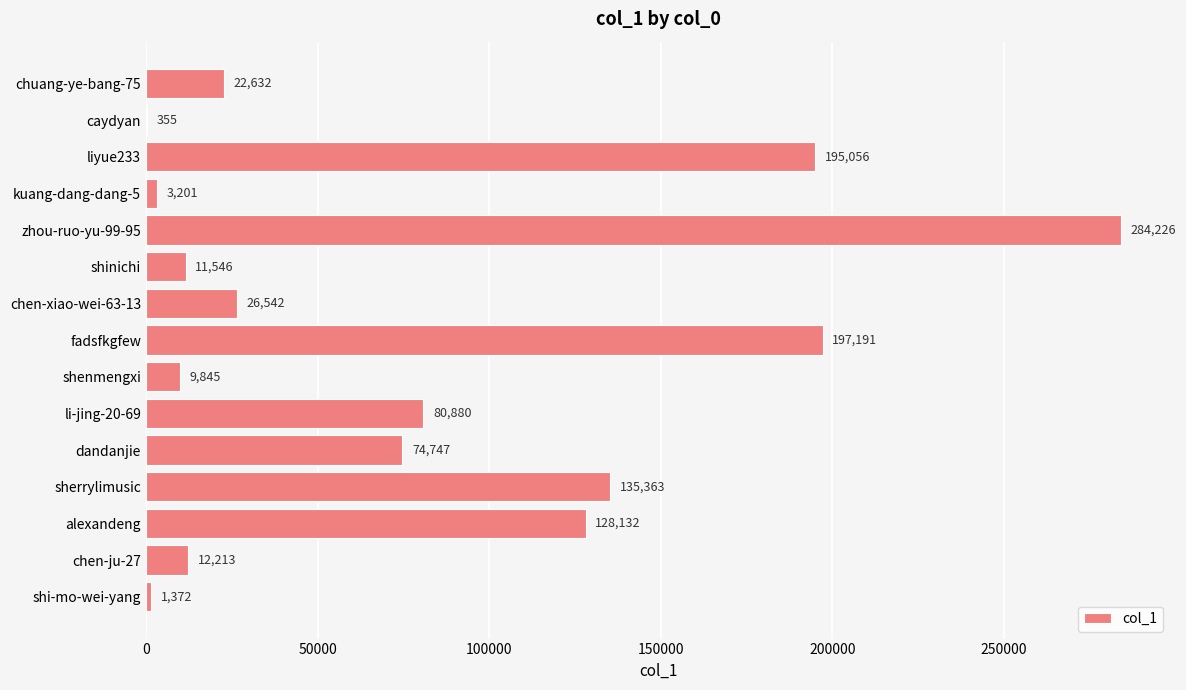

What is the approximate value at zhou-ruo-yu-99-95, to the nearest 10?

284230